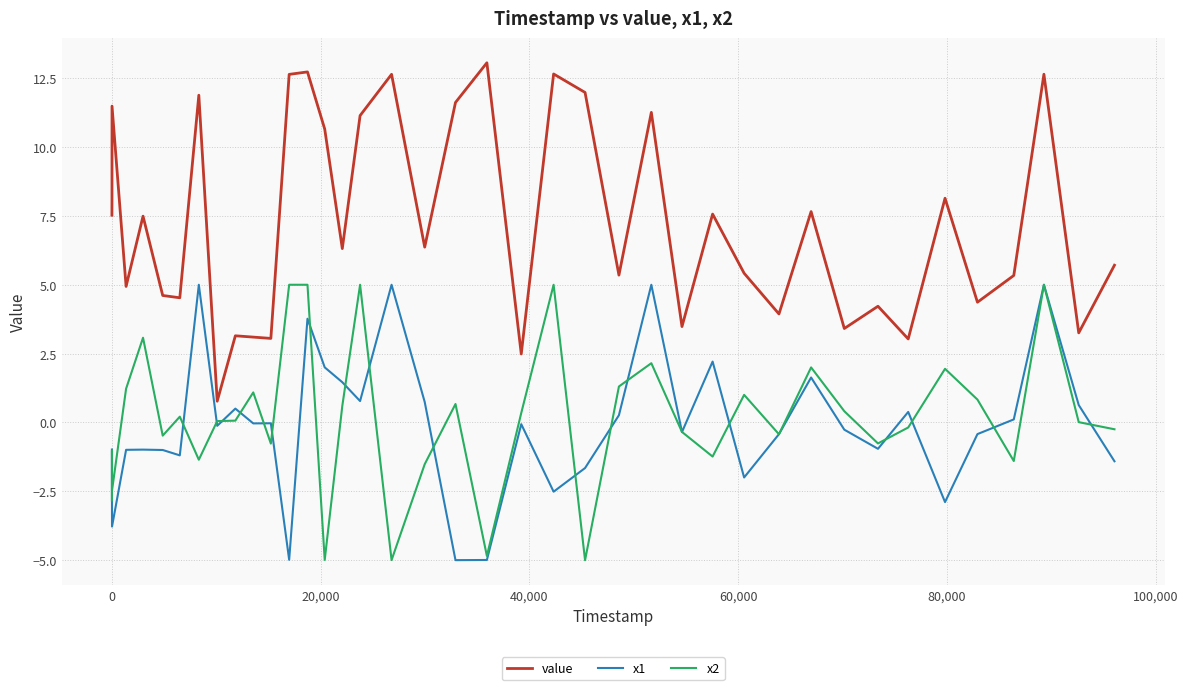

In x2, how many points are lower than both neighbors (excluding endpoints)?

12